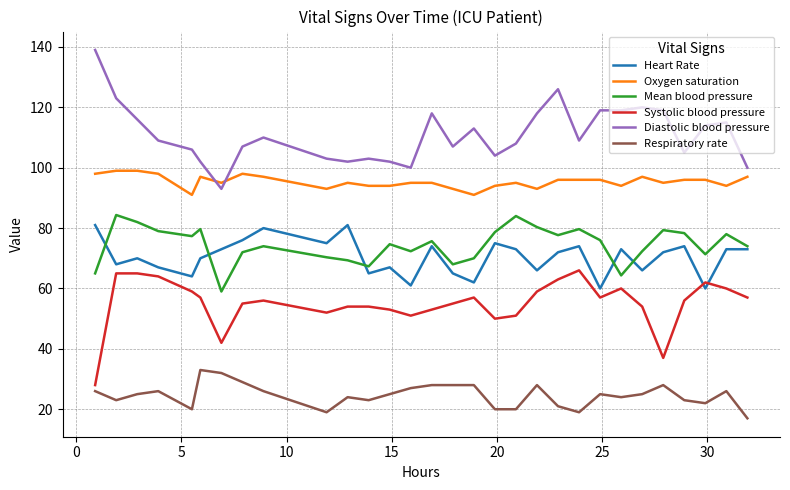

True or false: Respiratory rate and Mean blood pressure cross at least once.

False